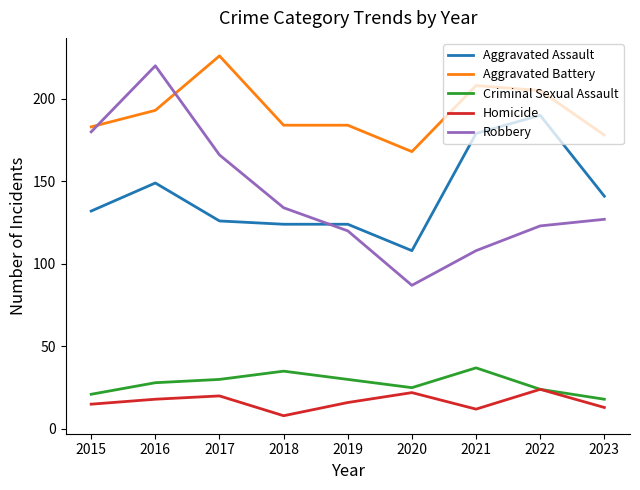

Which series has the largest total across all categories?

Aggravated Battery